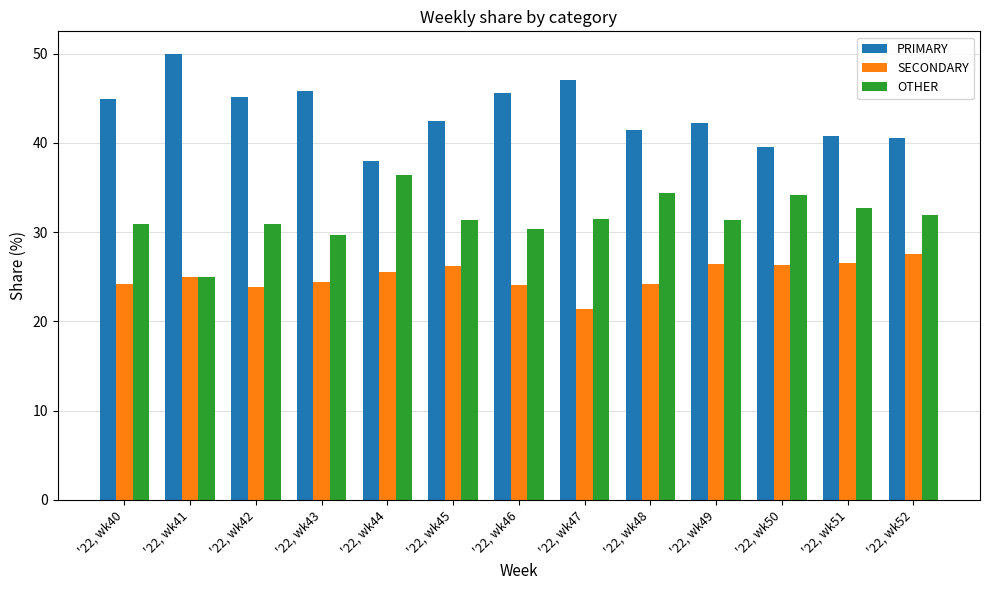

What value does the OTHER series have at '22, wk49?

31.3